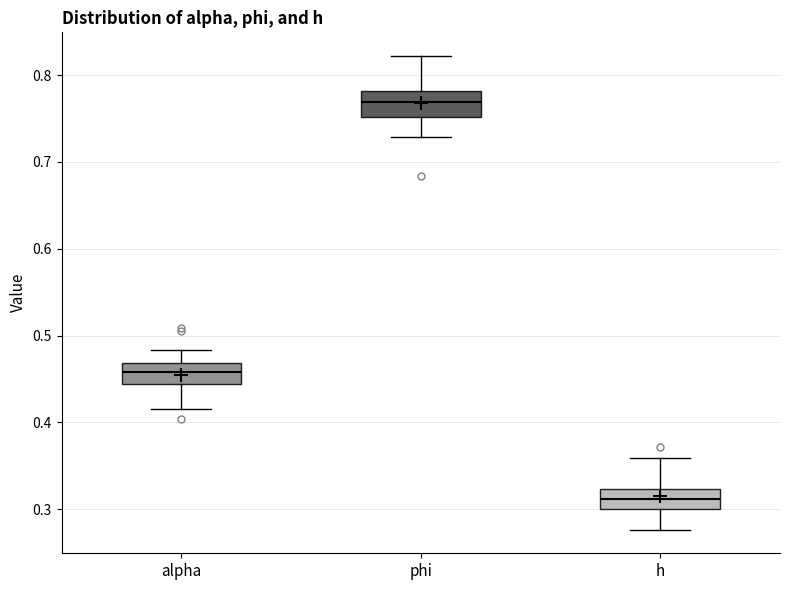

Reading left to right, read every box against the y-axis: the position of its median line, the range the box covers, and the ends of its whiskers. The values are not printed on the chart, so give them approximately, as read against the axis.

alpha: median 0.46, box 0.44 to 0.47, whiskers 0.42 to 0.48
phi: median 0.77, box 0.75 to 0.78, whiskers 0.73 to 0.82
h: median 0.31, box 0.30 to 0.32, whiskers 0.28 to 0.36